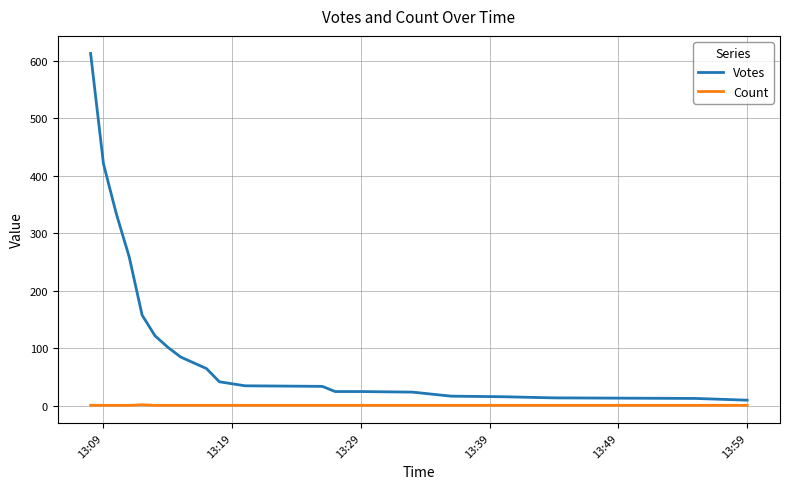

List the series in order of their peak value, highest first.

Votes, Count